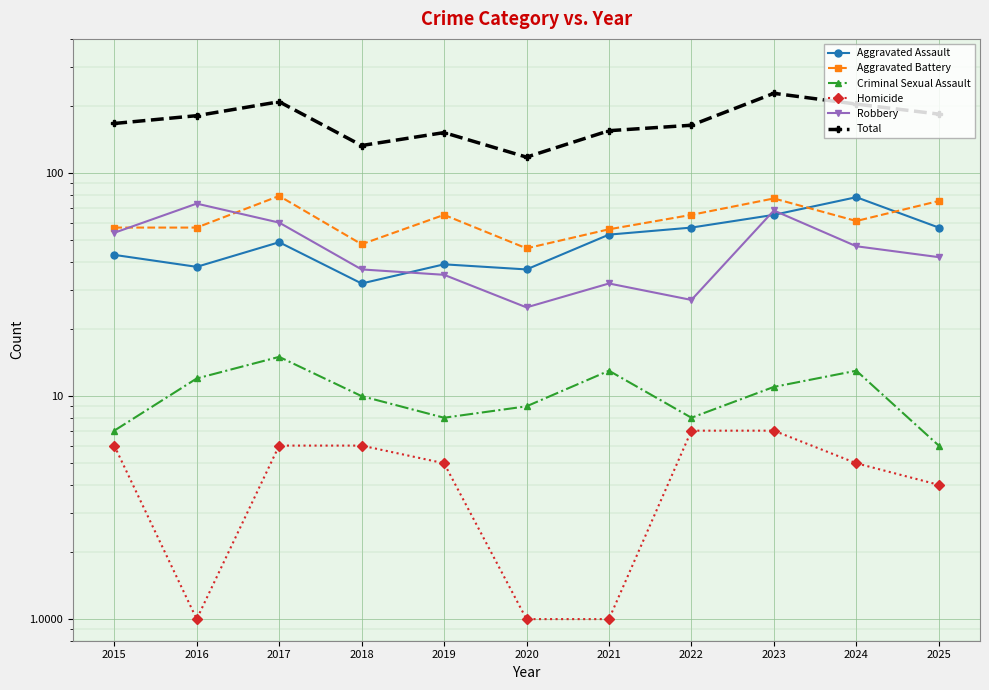

At which label does Homicide reach its minimum?

2016